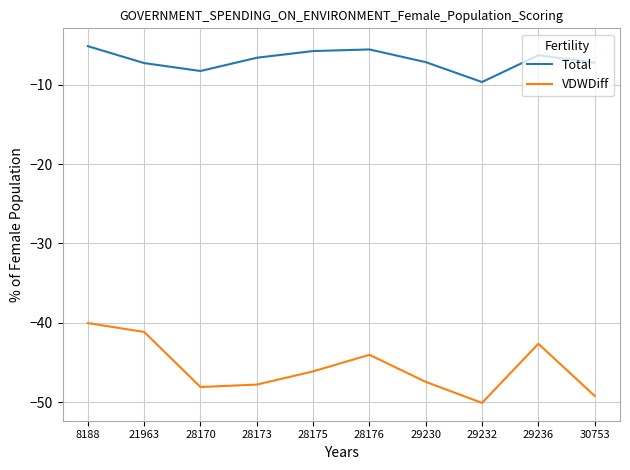

Between 28176 and 30753, which series saw the biggest shift?

VDWDiff